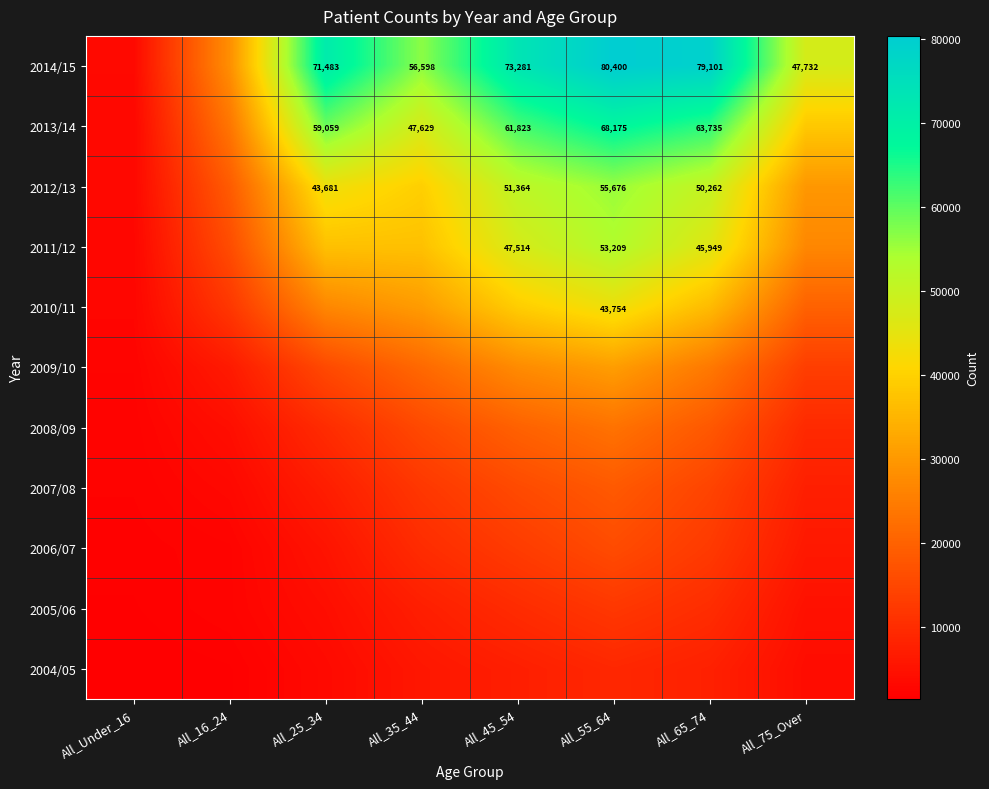

List the series in order of their peak value, lowest first.

2004/05, 2005/06, 2006/07, 2007/08, 2008/09, 2009/10, 2010/11, 2011/12, 2012/13, 2013/14, 2014/15